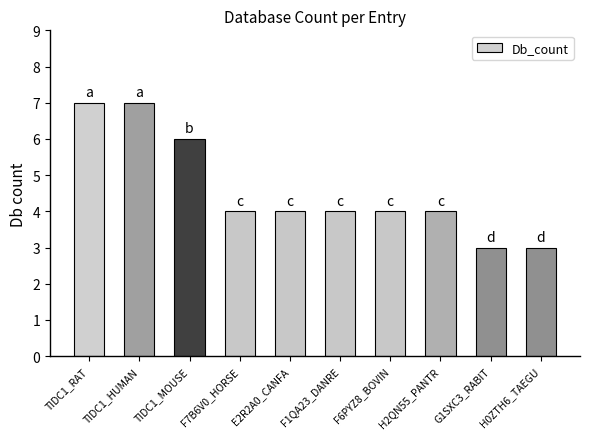

Is it true that the value at F7B6V0_HORSE is 4?

True